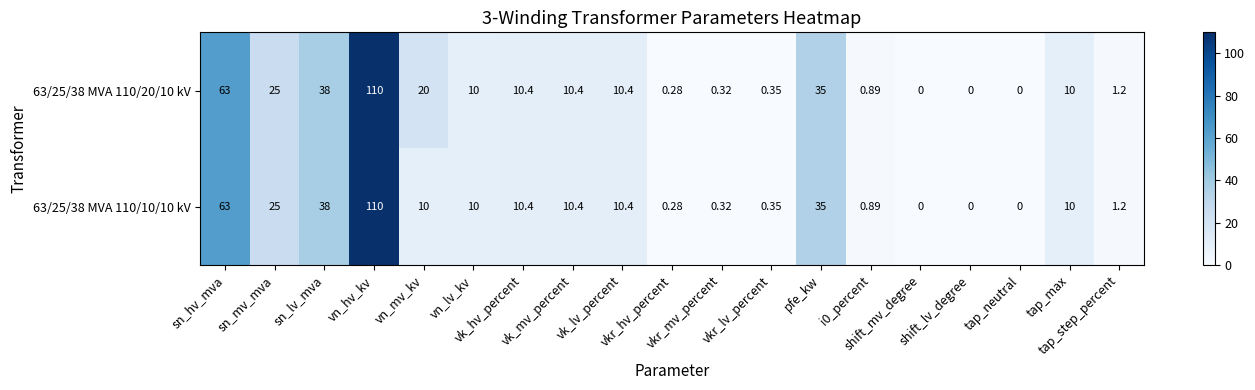

How many data points in 63/25/38 MVA 110/20/10 kV are less than 10?

8